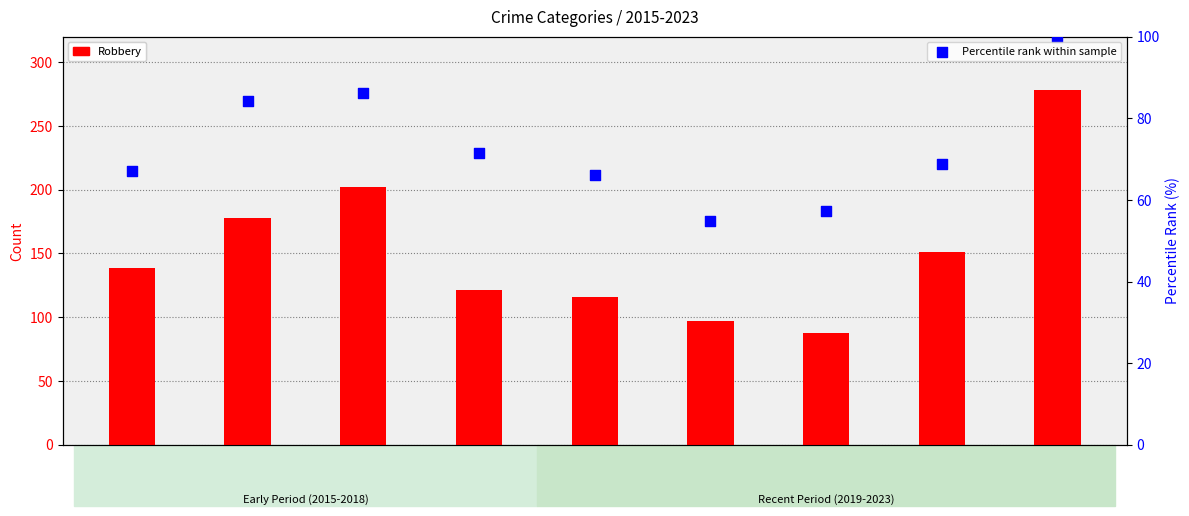

What is the total value across all series at 2019?

182.0